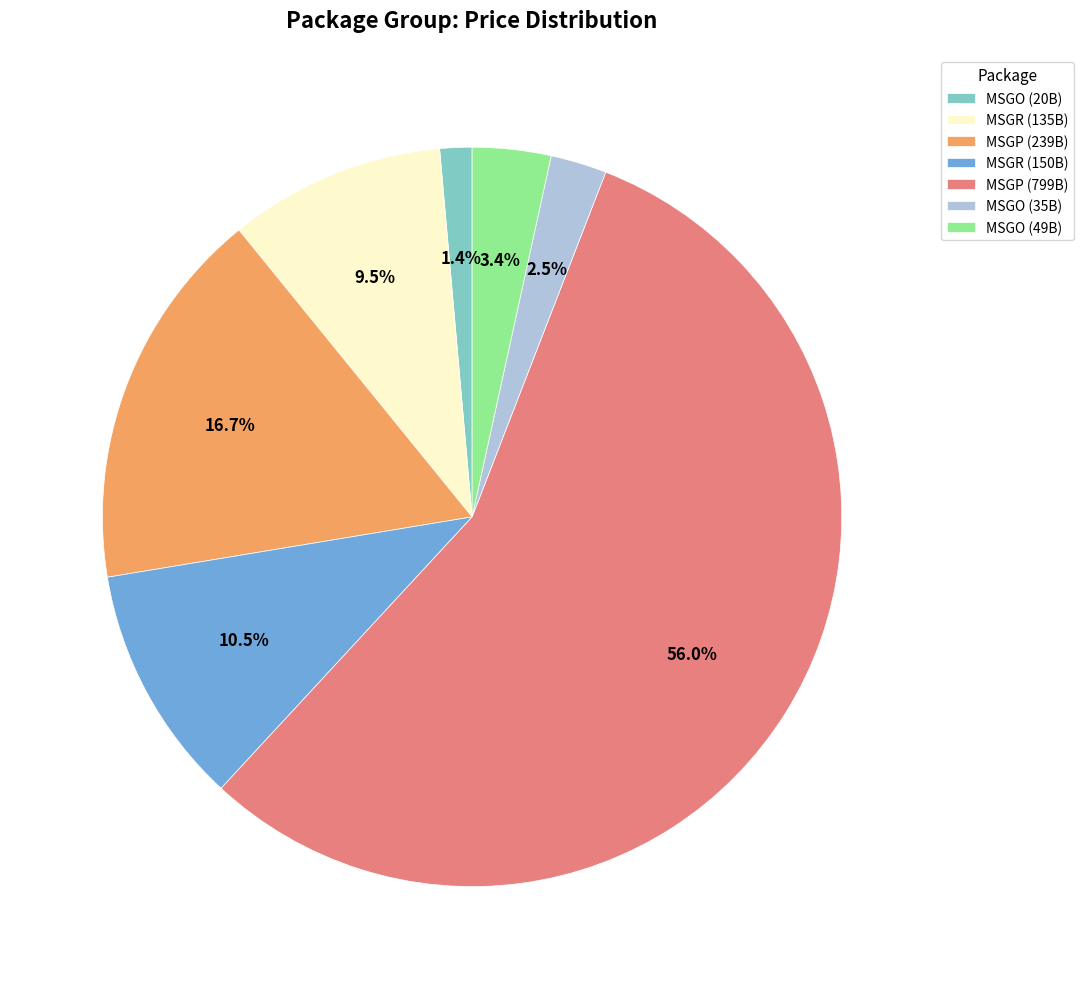

How many slices are in this pie chart?

7